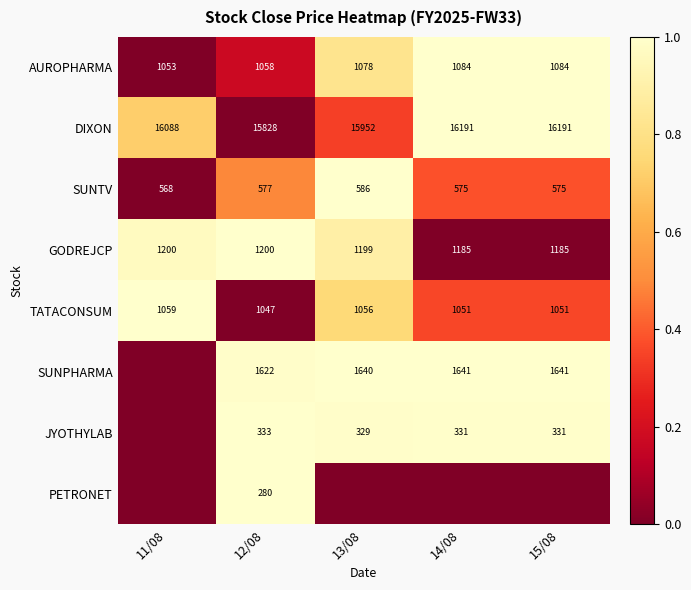

What is the average value of the AUROPHARMA series?

1071